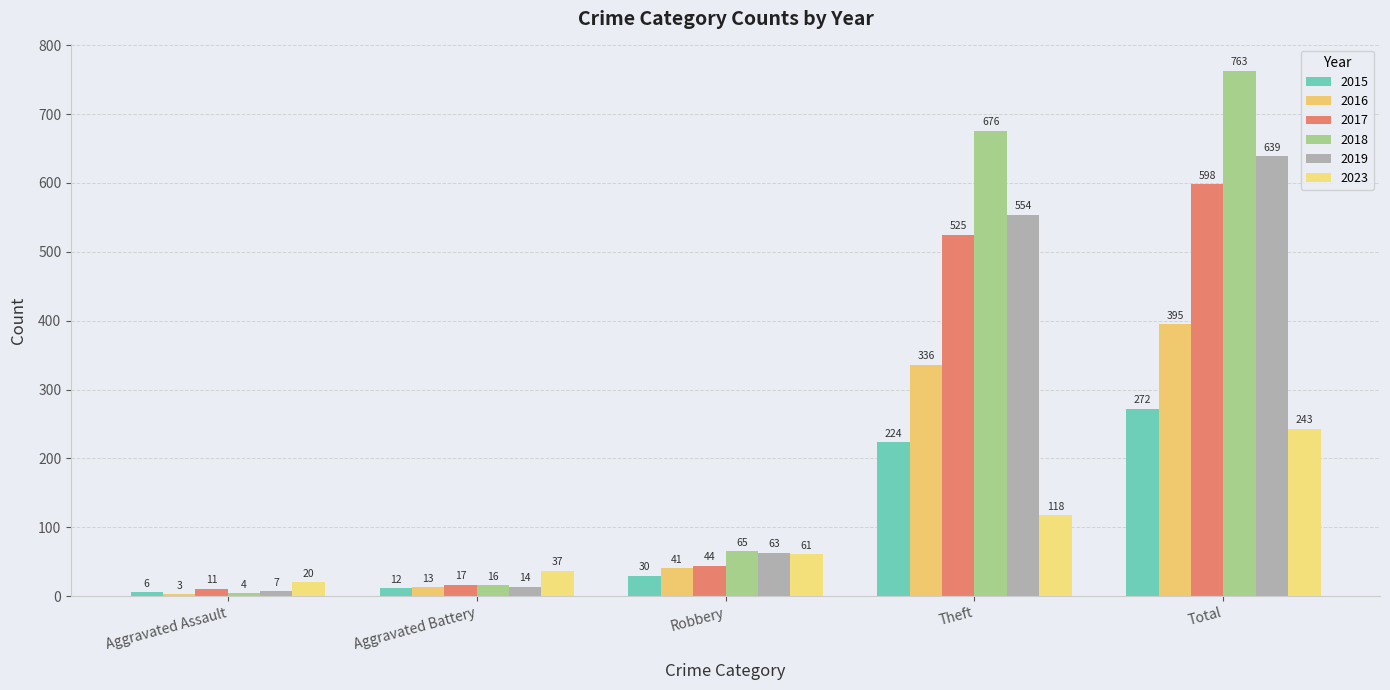

What is the value of the 2023 bar at the 4th from the left?

118